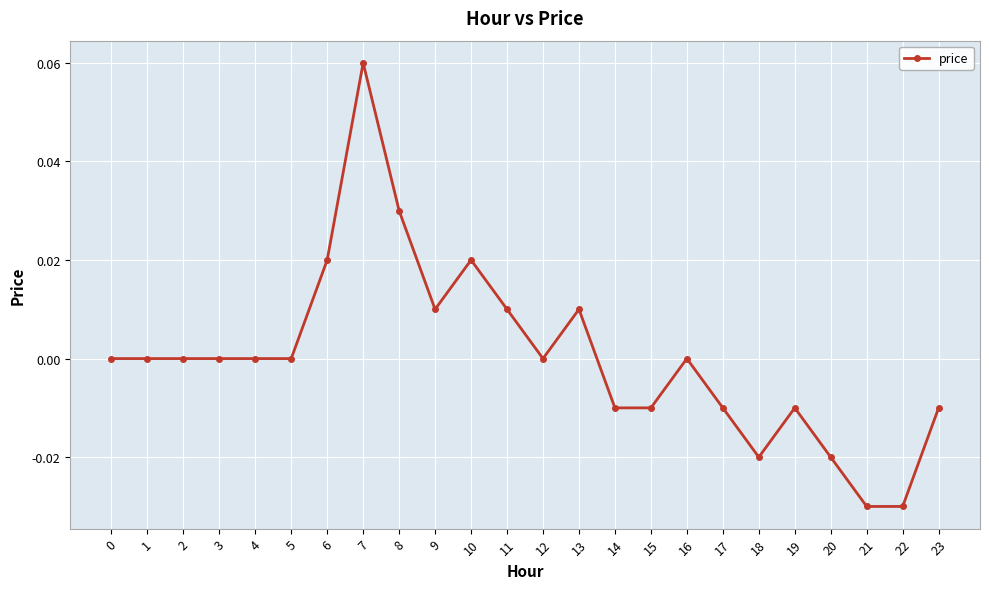

The chart shows a value of -0.1 at 0. True or false?

False